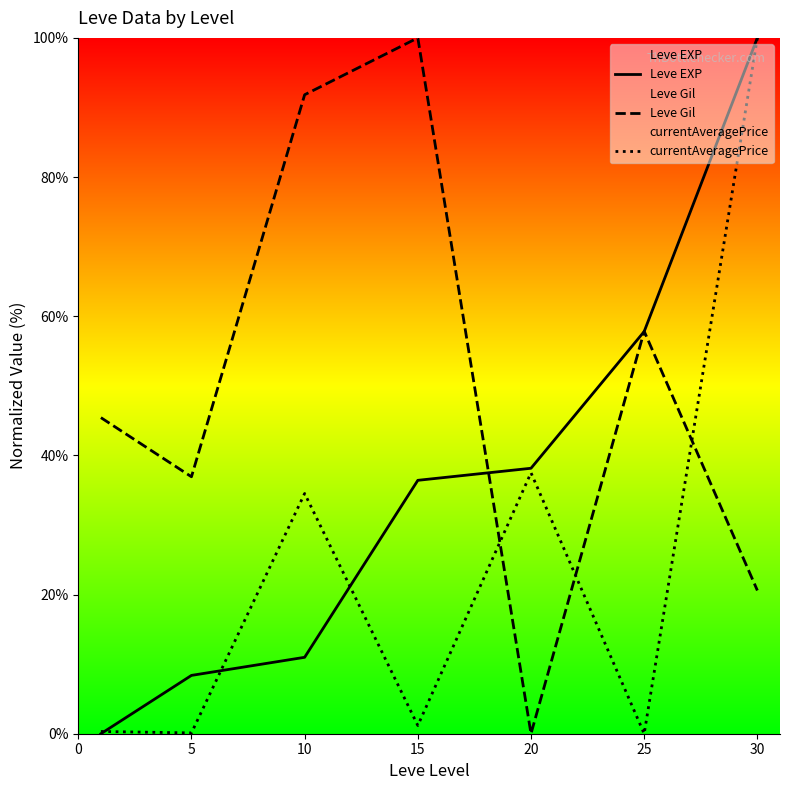

What is the difference between the second highest and minimum values in the Leve EXP series?

57.8